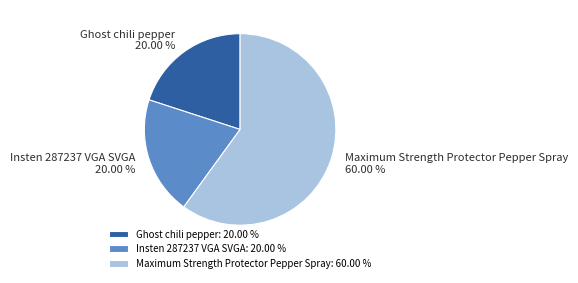

True or false: Insten 287237 VGA SVGA accounts for 20% of the total.

True